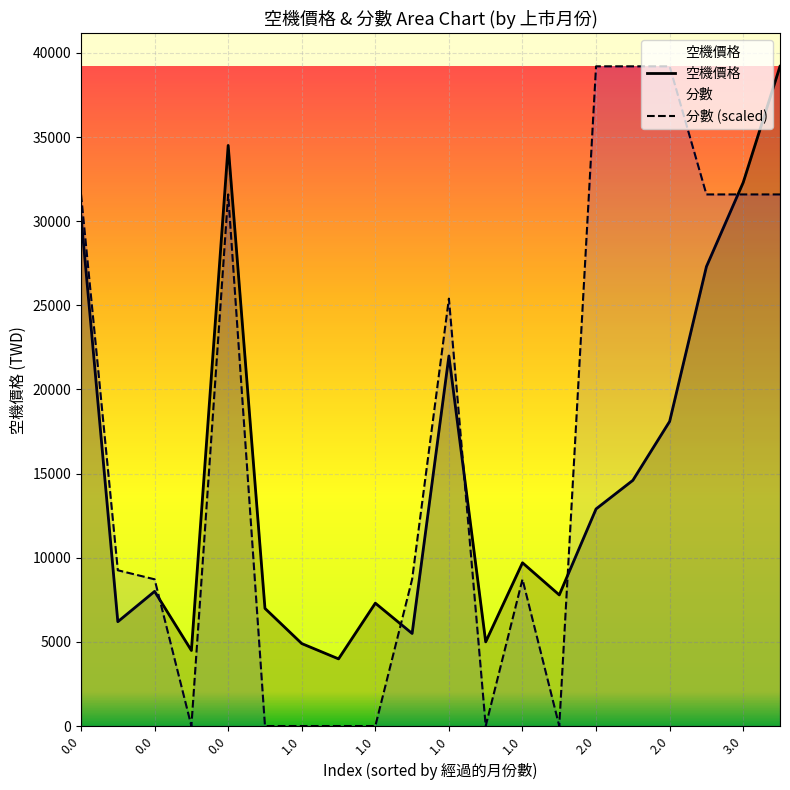

Does the chart display data point markers on the line(s)?

No